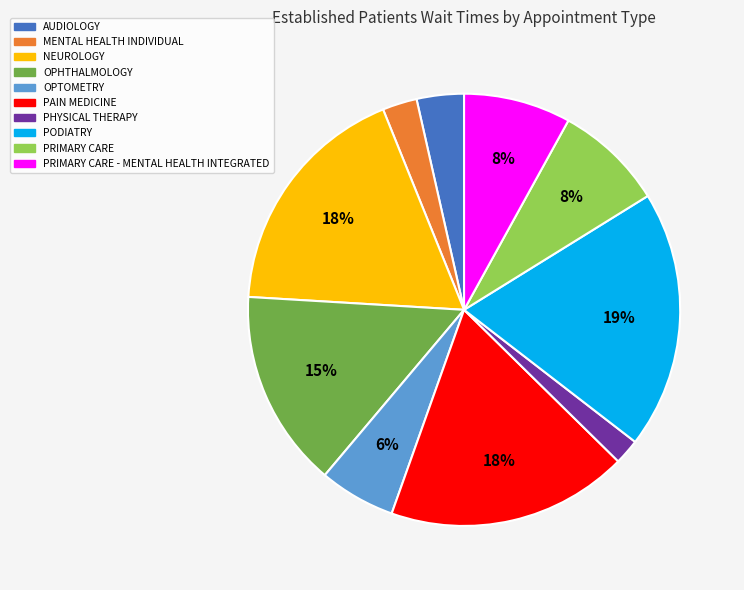

True or false: NEUROLOGY accounts for 3% of the total.

False